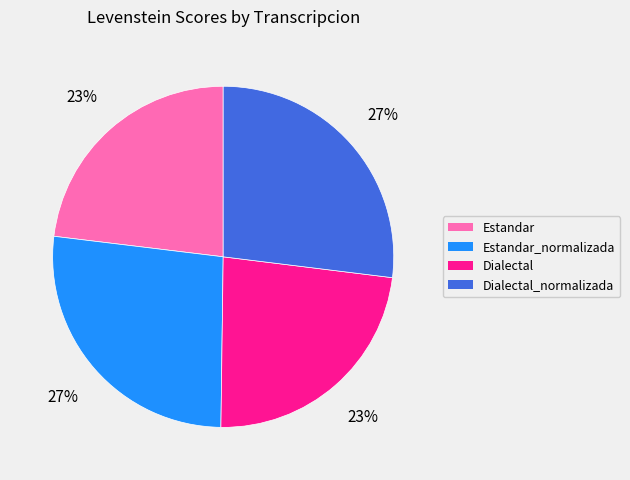

To the nearest percent, what is the average slice percentage?

25%